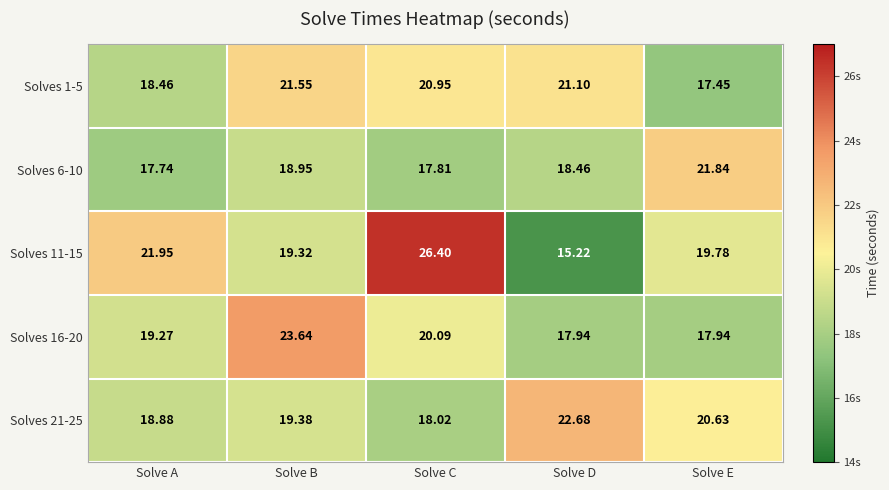

Which series has the widest spread of values?

Solves 11-15